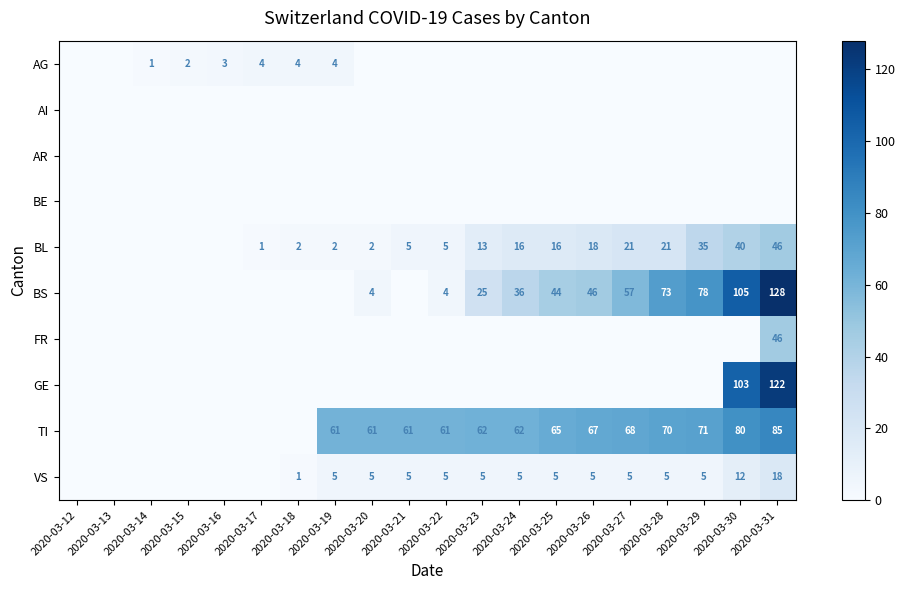

What is the spread (max minus min) of values at 2020-03-29?

78